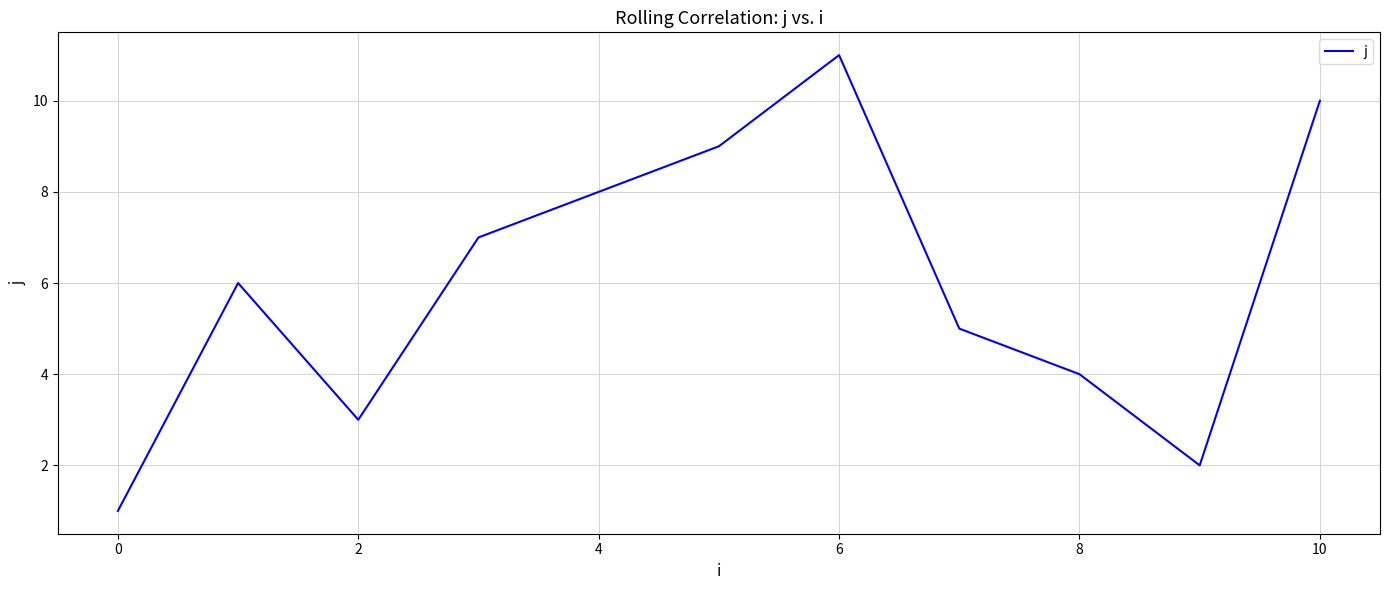

How many interior local peaks (higher than both neighbors) does the data have?

2